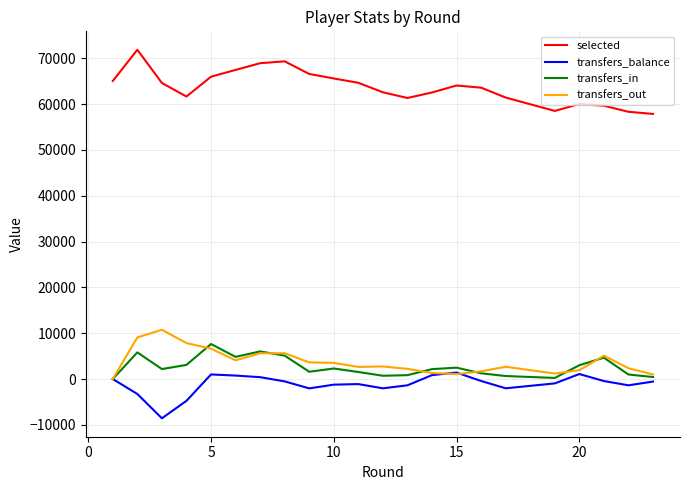

At how many categories does at least one series exceed 46301?

22